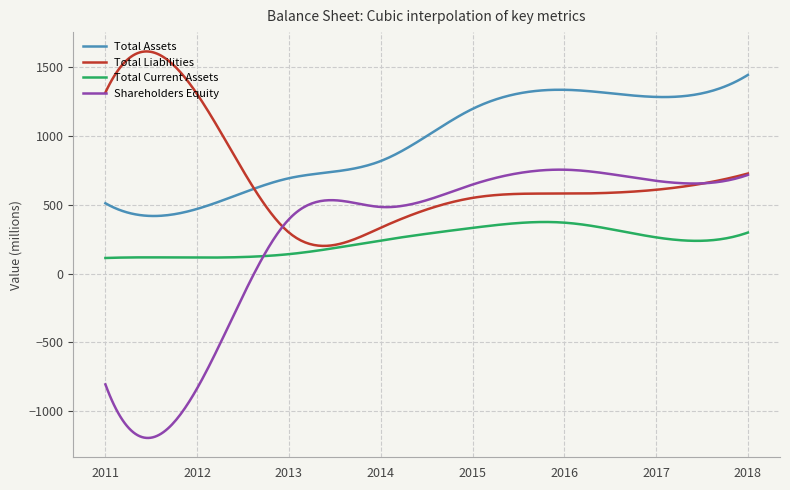

Which series has the largest total across all categories?

Total Assets